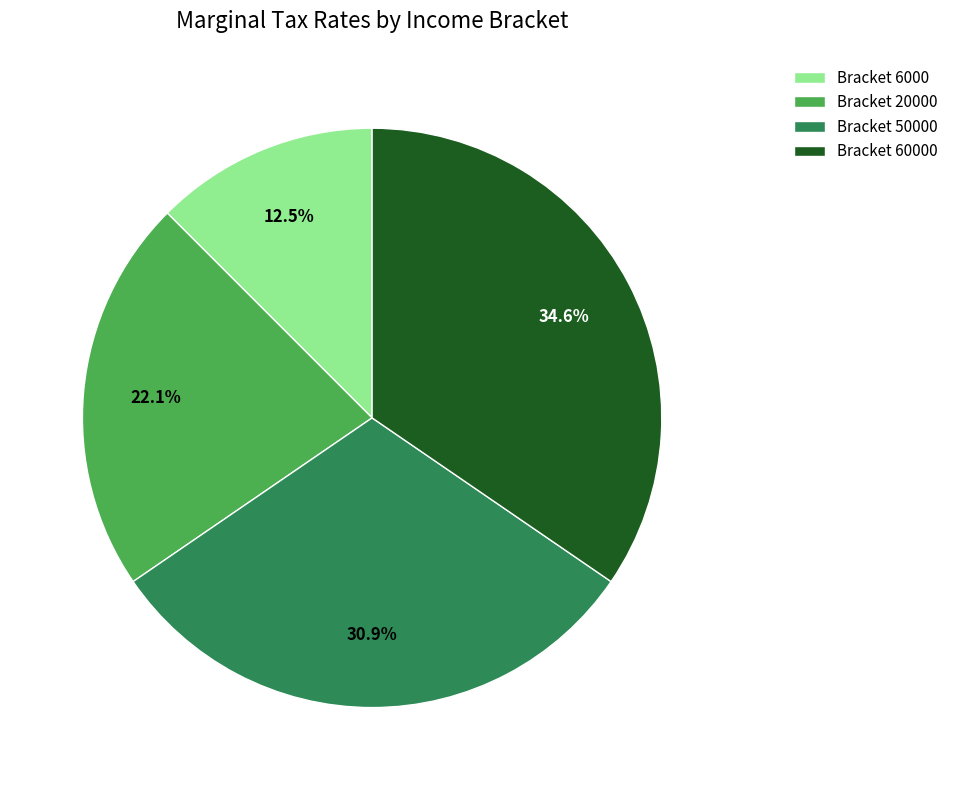

Combined, do Bracket 60000 and Bracket 6000 account for over 50%?

No